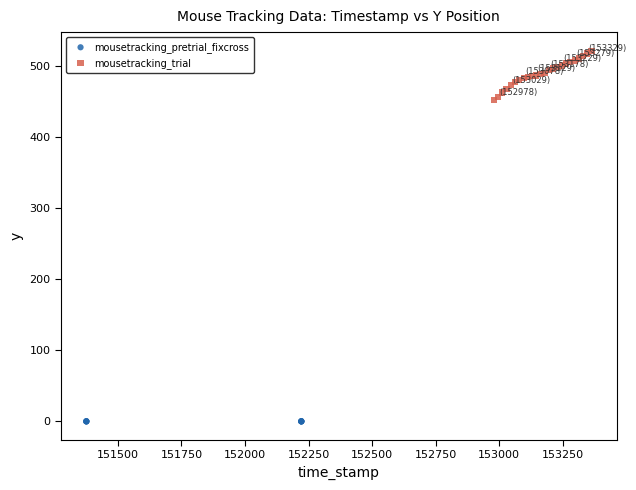

Which series contains the lowest Y value?

mousetracking_pretrial_fixcross